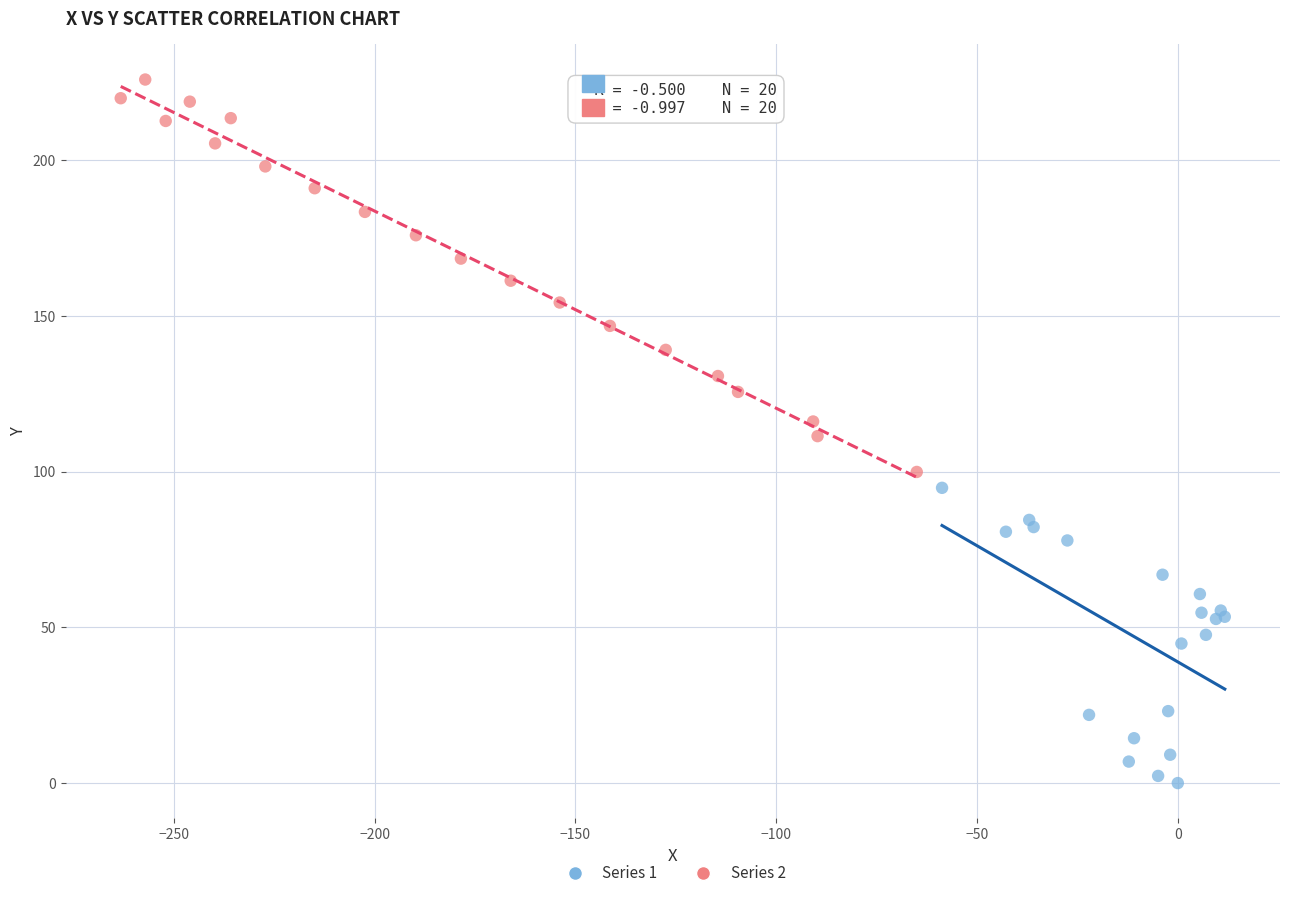

Which series contains the lowest Y value?

Series 1